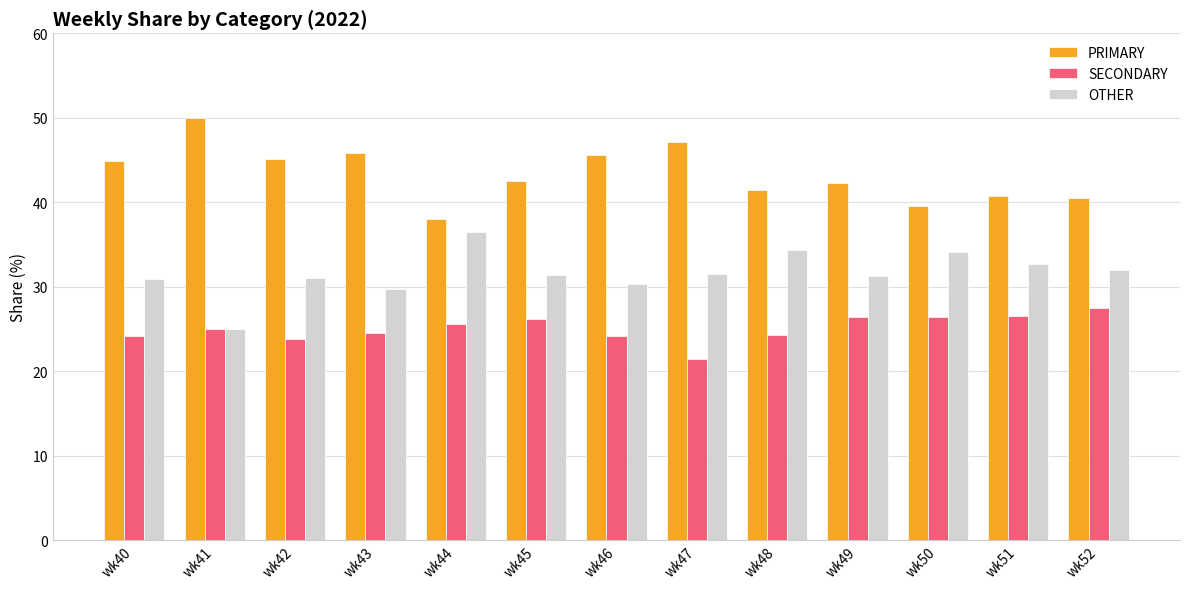

The PRIMARY series shows 11.9 at wk42. True or false?

False